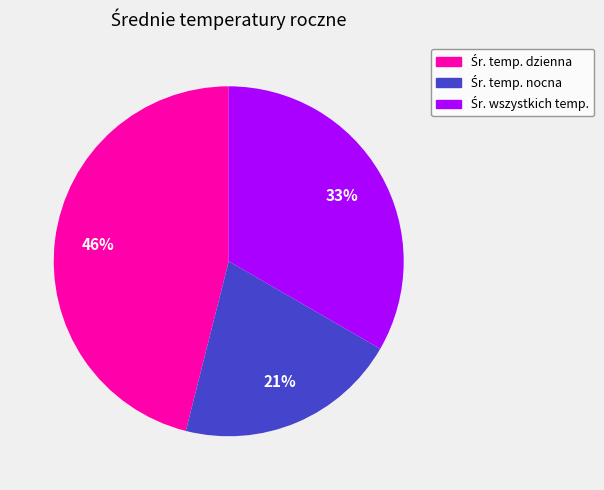

Is there a majority slice in this chart?

No